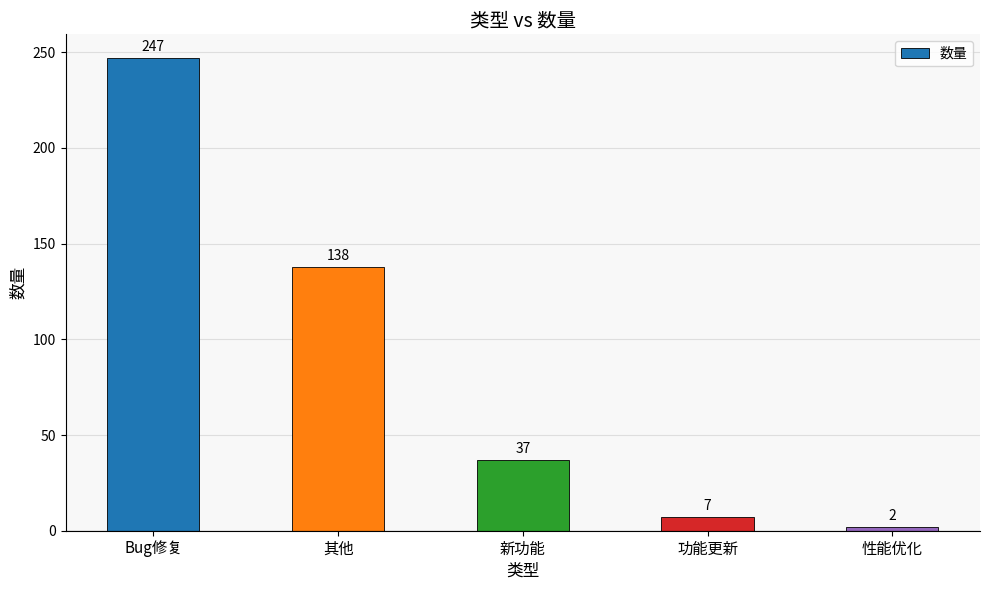

List the labels in order of value, smallest first.

性能优化, 功能更新, 新功能, 其他, Bug修复